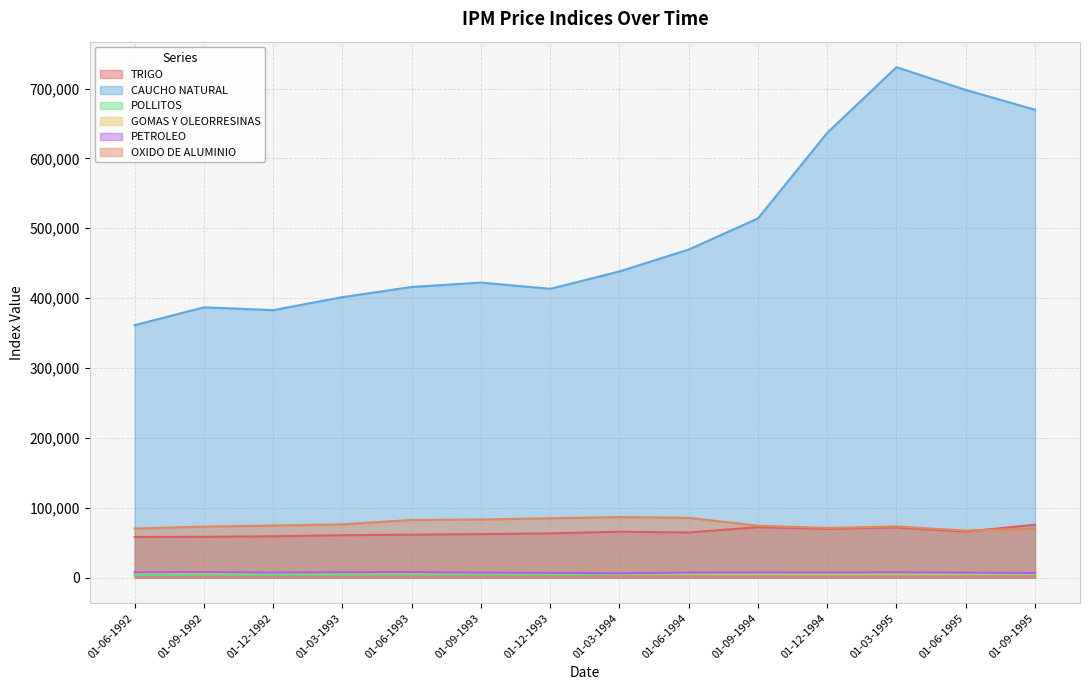

What is the difference between the highest and lowest values at 01-12-1993?

408618.3